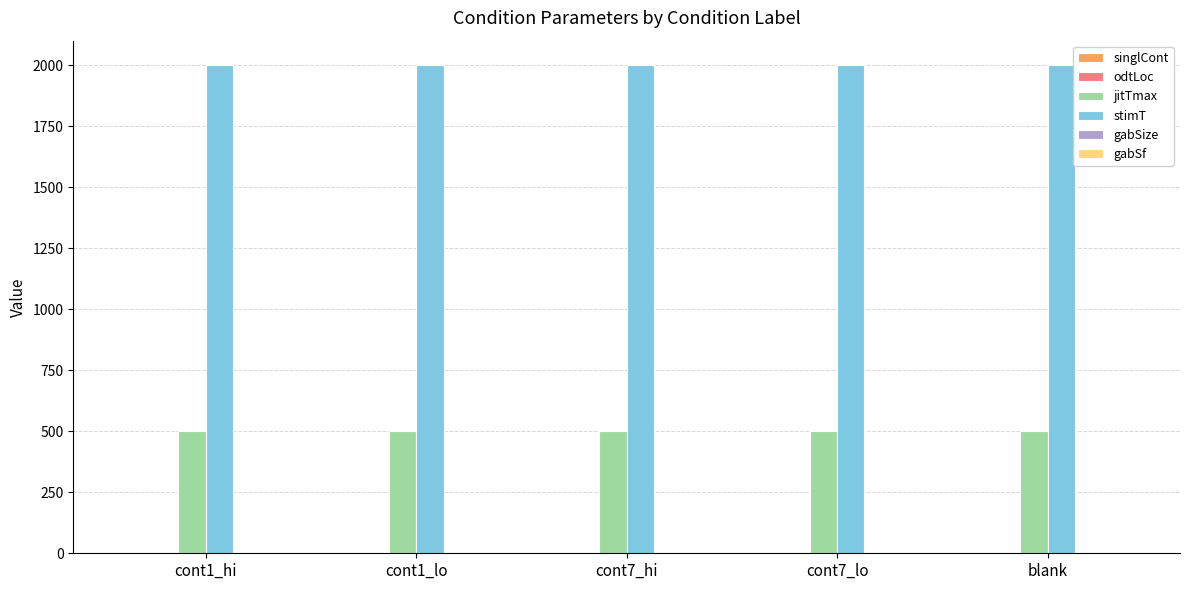

The value of jitTmax at blank is 752.3. True or false?

False